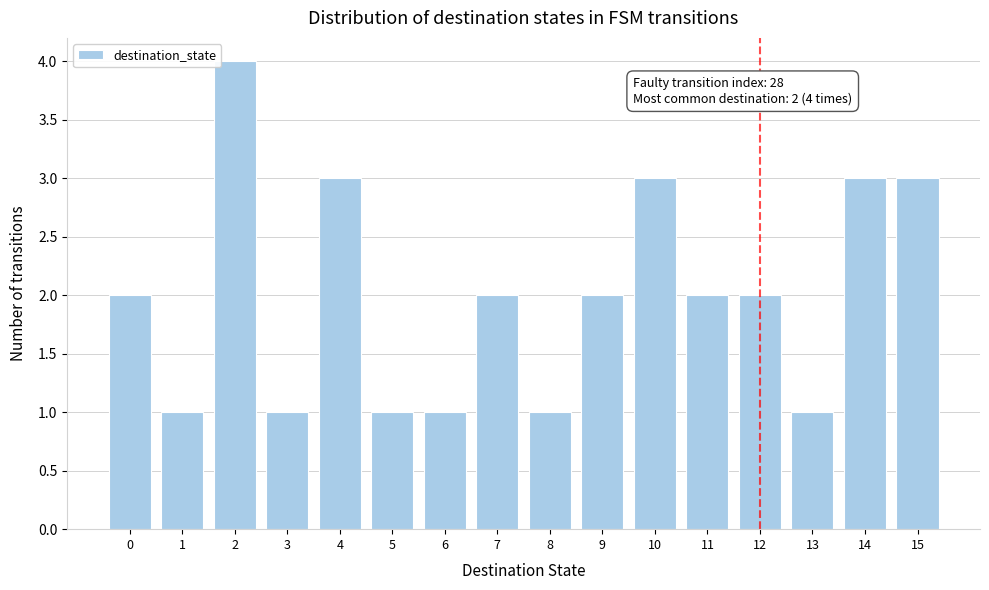

Reading right to left, what are all the values shown in this chart?

15=3	14=3	13=1	12=2	11=2	10=3	9=2	8=1	7=2	6=1	5=1	4=3	3=1	2=4	1=1	0=2